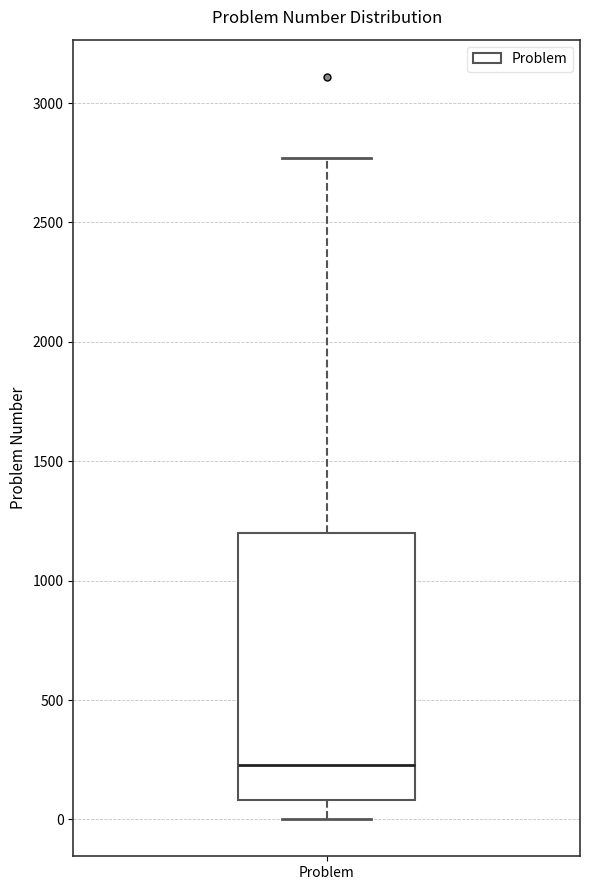

Transcribe this box plot: give where the median line is, the range the box spans, and where the two whiskers end, as read against the y-axis. The values are not printed on the chart, so give them approximately, as read against the axis.

median 250, box 100 to 1200, whiskers 0 to 2750